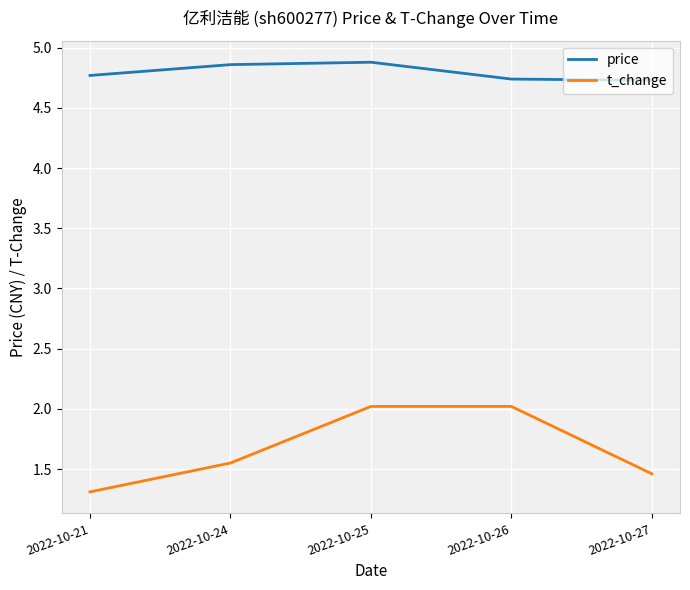

What is the spread (max minus min) of values at 2022-10-25?

2.9